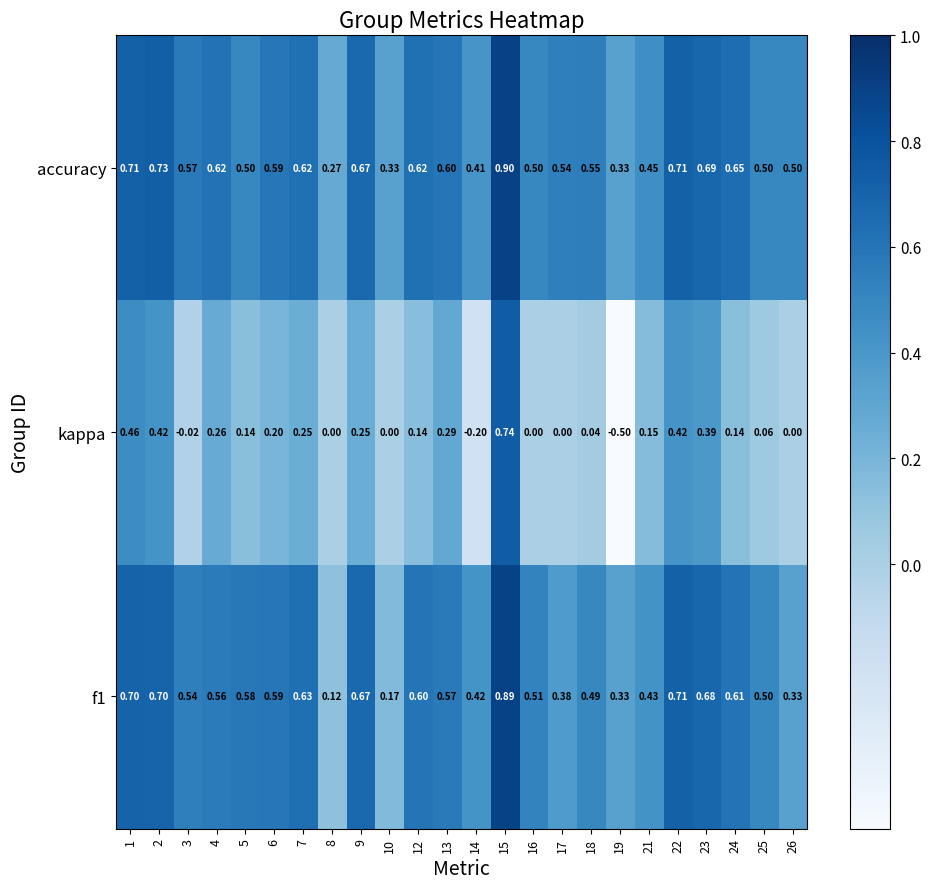

At 21, list the series in order from smallest to largest.

kappa, f1, accuracy